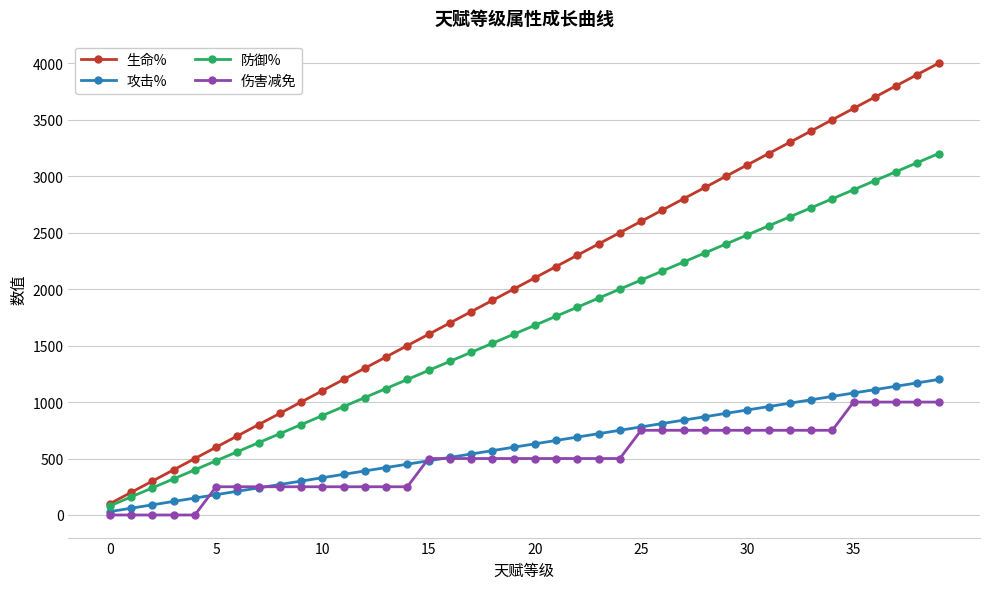

Count the 伤害减免 values in the range 250 to 750.

30